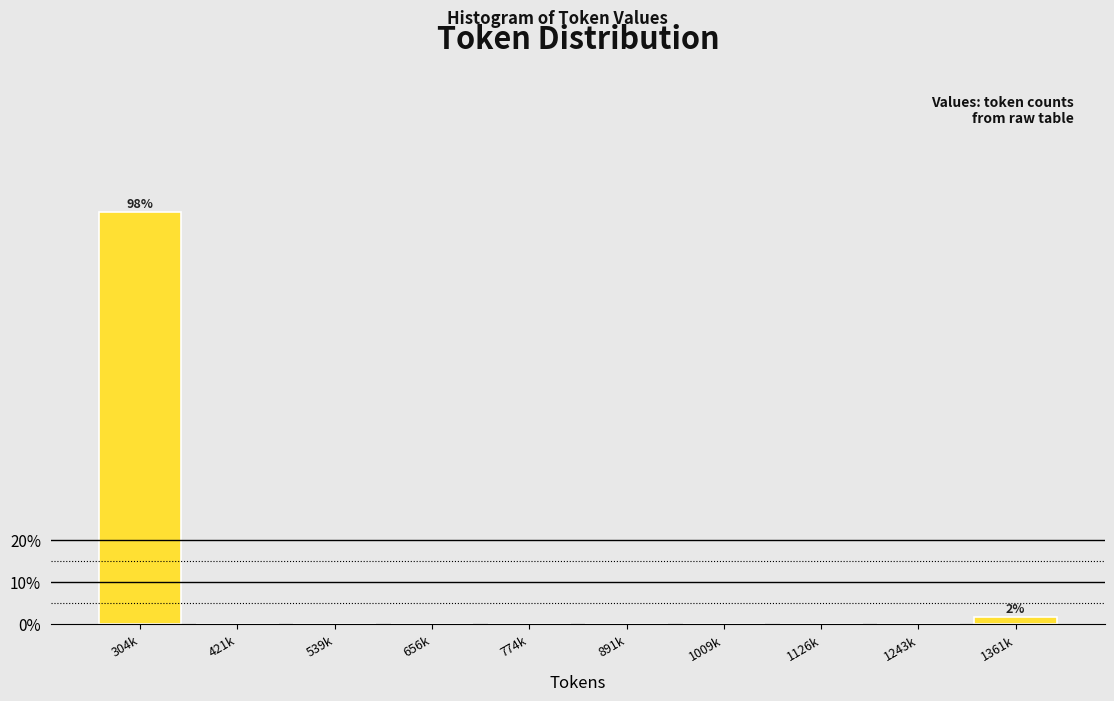

Reading left to right, transcribe all the data shown in this chart.

304k=98.1	421k=0.0	539k=0.0	656k=0.0	774k=0.0	891k=0.0	1009k=0.0	1126k=0.0	1243k=0.0	1361k=1.9